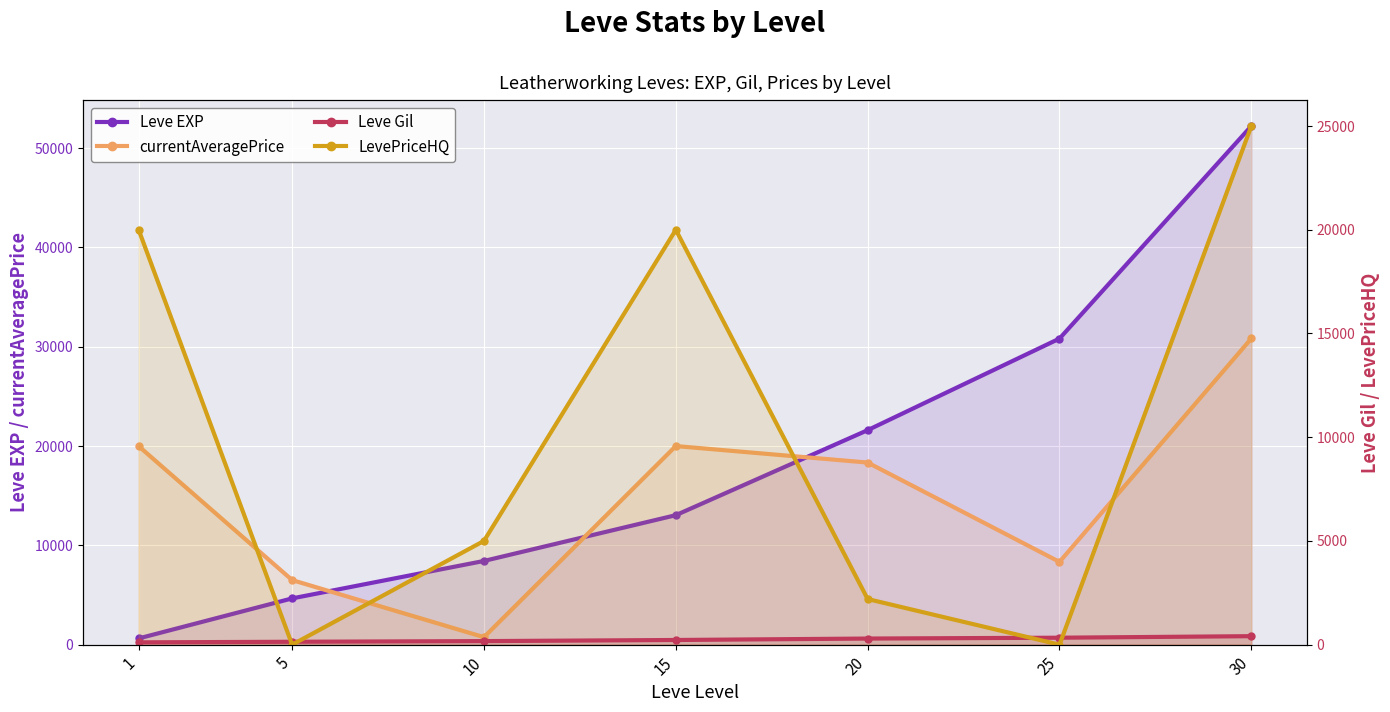

True or false: Leve EXP and Leve Gil cross at least once.

False